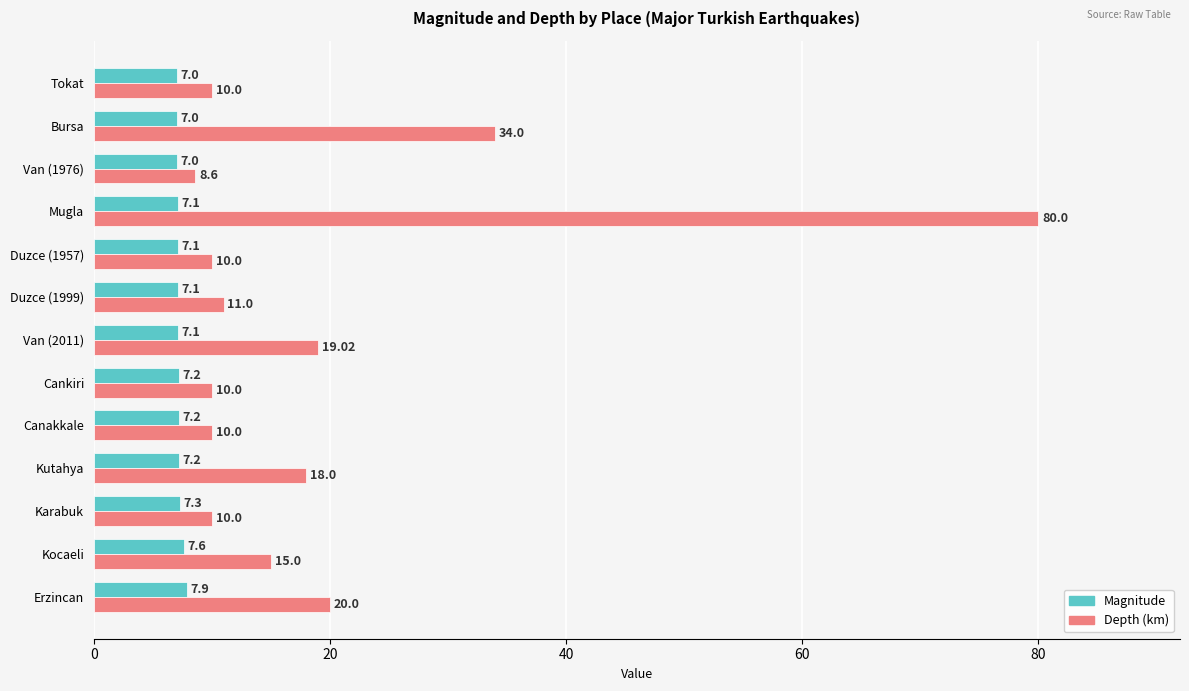

Which category has the highest value across all series?

Mugla